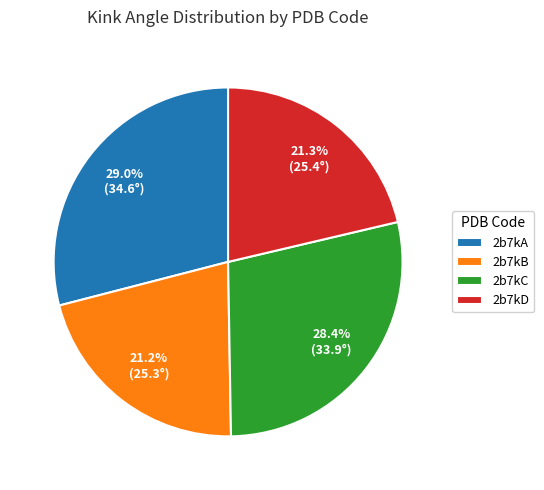

Does any single category account for the majority?

No